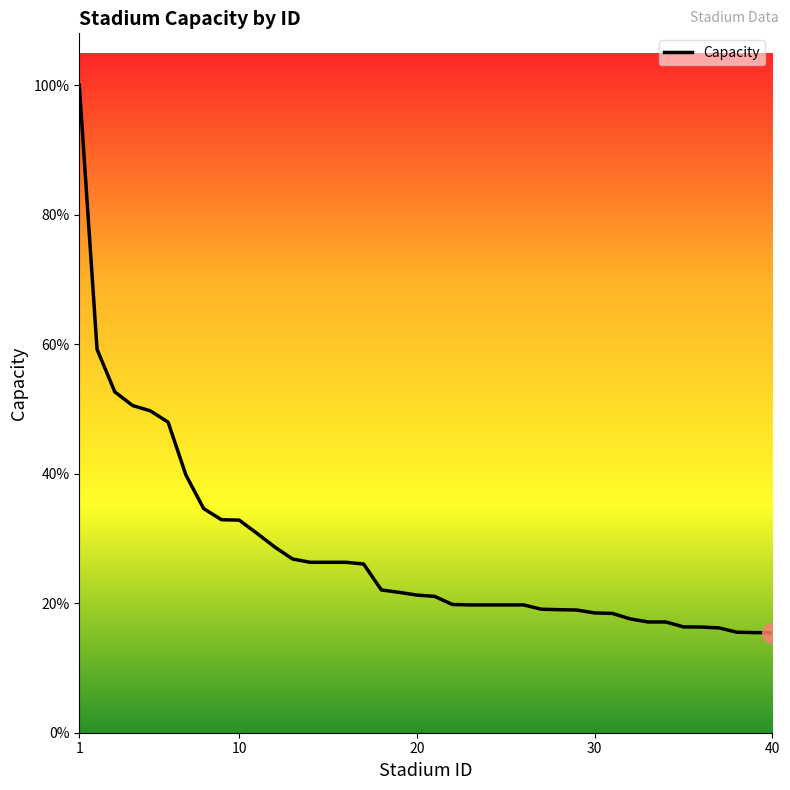

Does the chart display data point markers on the line(s)?

No